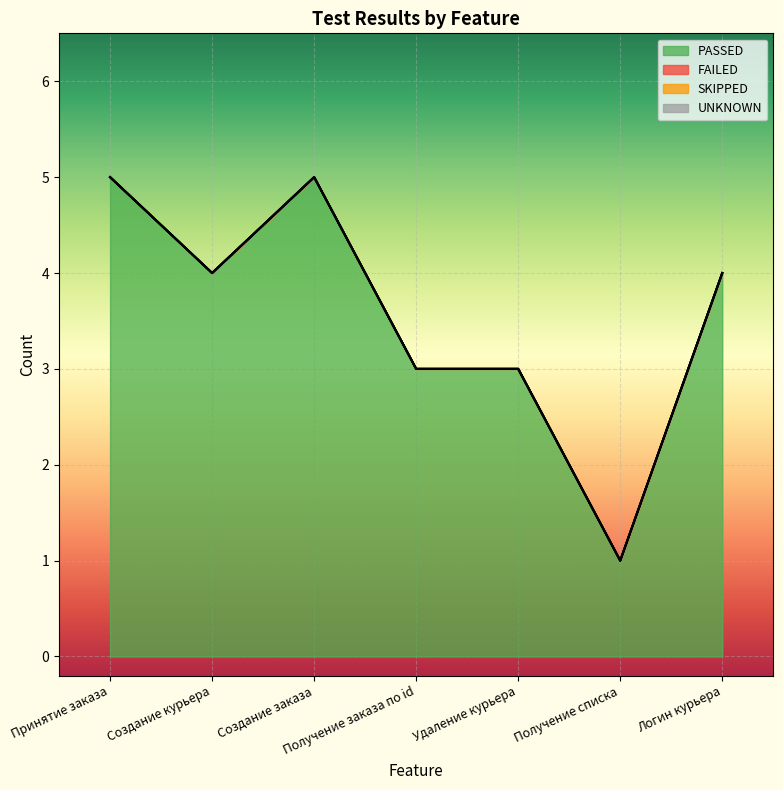

Which series has the largest range (max minus min)?

PASSED